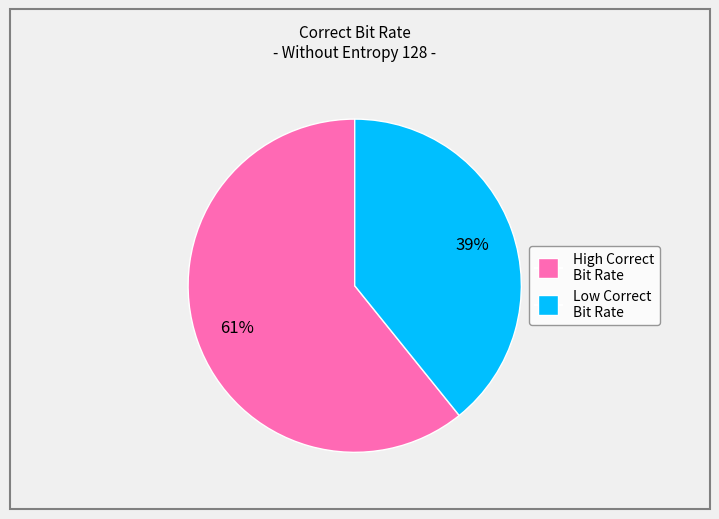

Does any single category account for the majority?

Yes